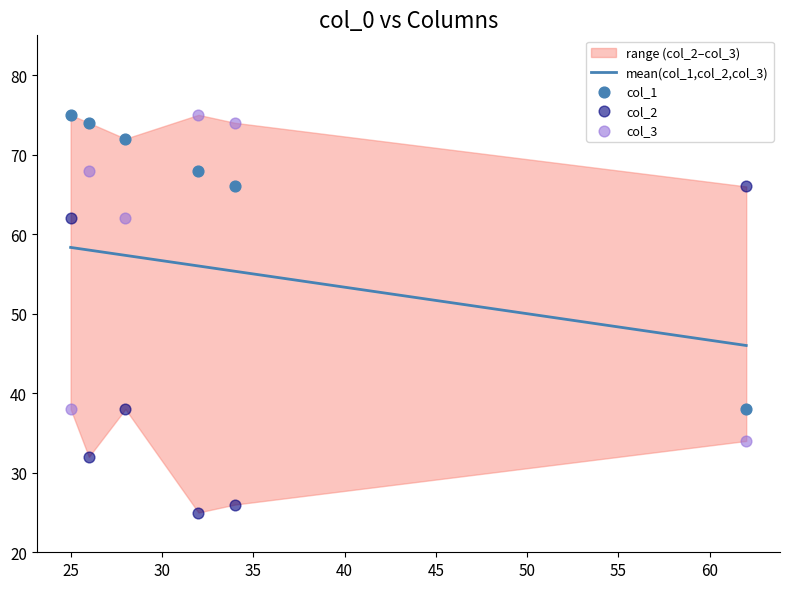

What is the maximum value for mean(col_1,col_2,col_3)?

58.3